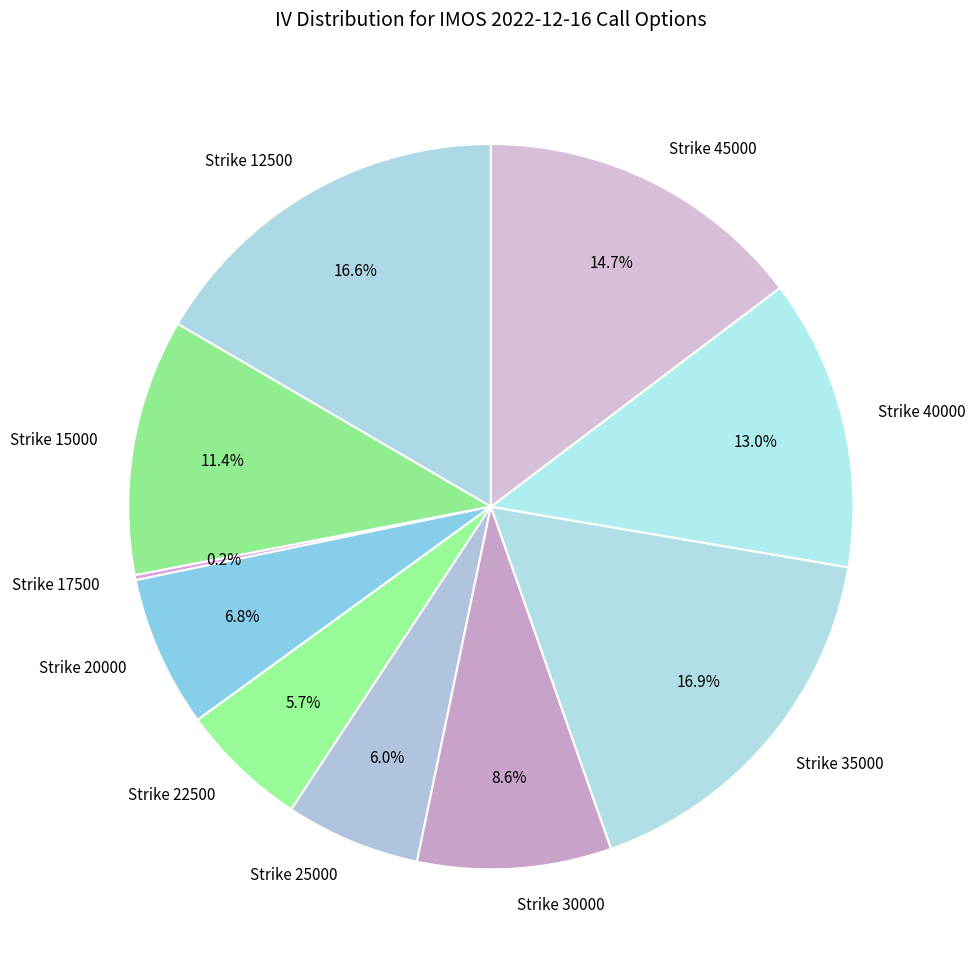

Is there a majority slice in this chart?

No